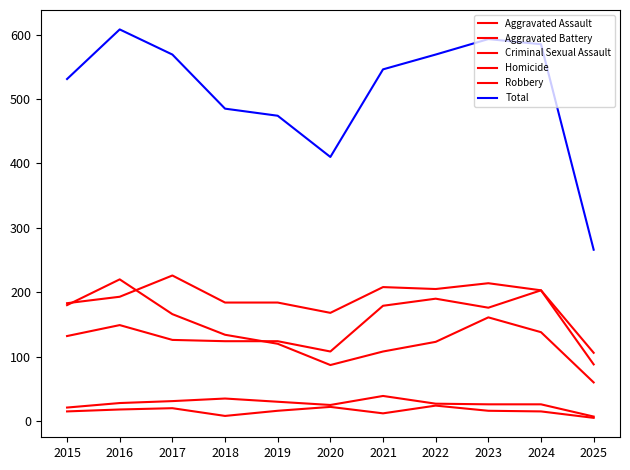

Does the chart display data point markers on the line(s)?

No